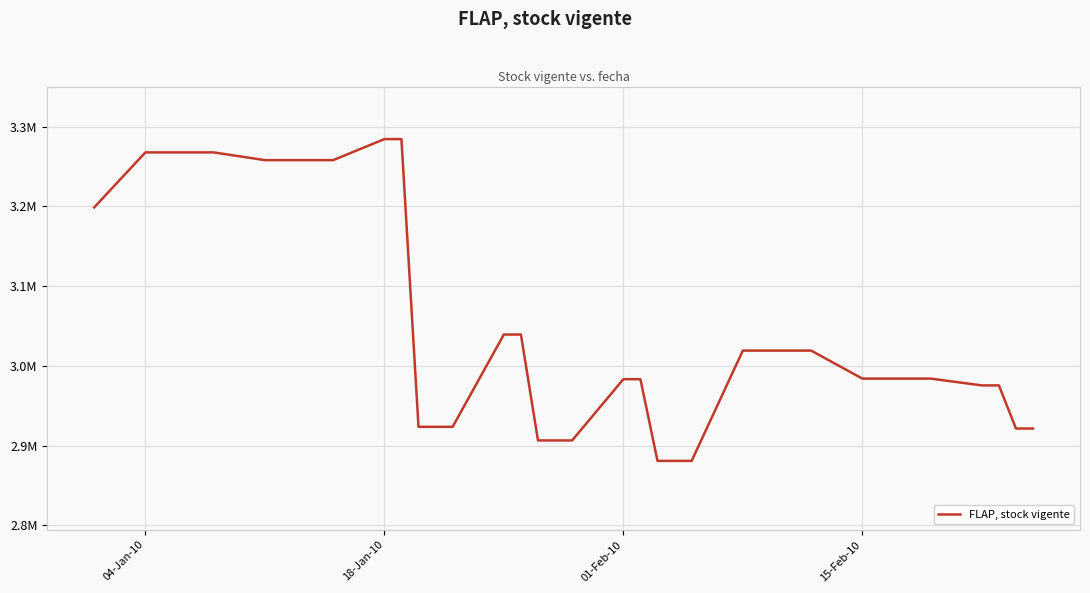

Is this an area chart (filled region under the line)?

No